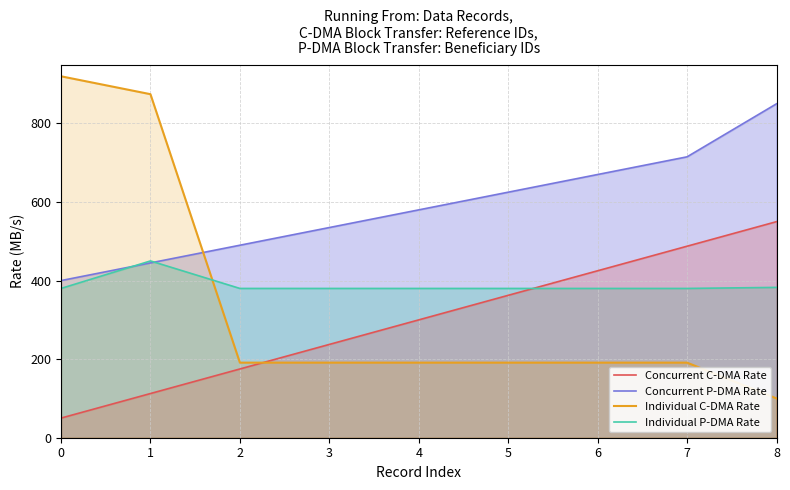

What is the difference between the highest and lowest values at 7?

523.9